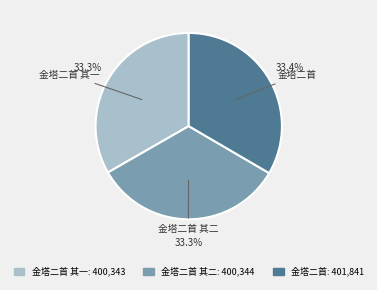

Does any single category account for the majority?

No